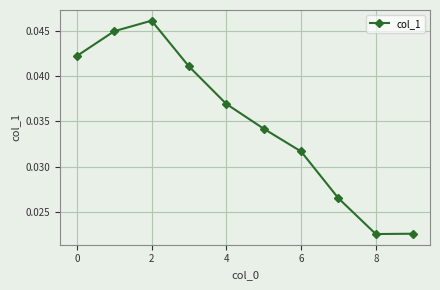

True or false: the data has more than 1 interior local peaks.

False